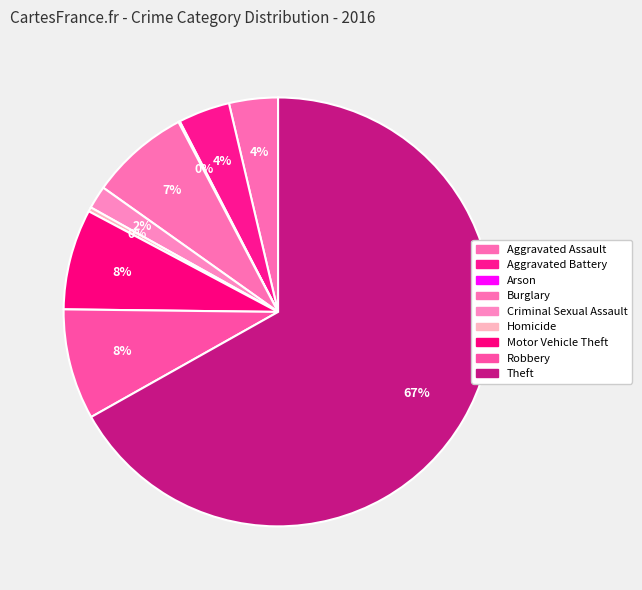

How many slices are in this pie chart?

9